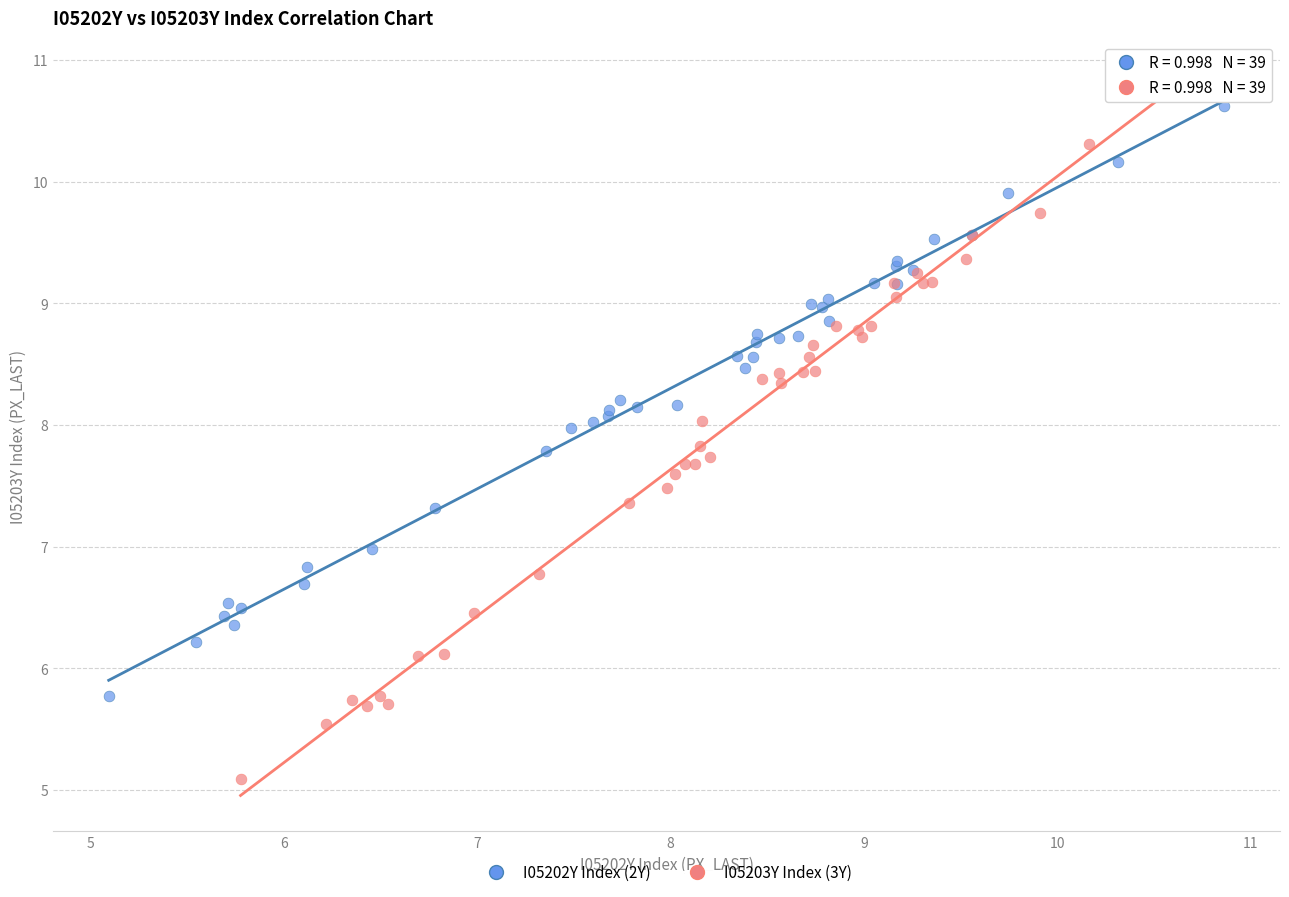

Which series contains the lowest Y value?

I05203Y Index (3Y)